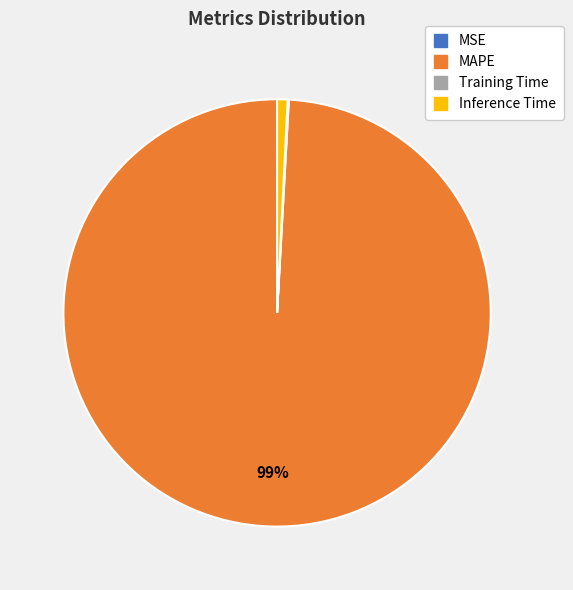

Is it true that MAPE is 99% of the pie?

True